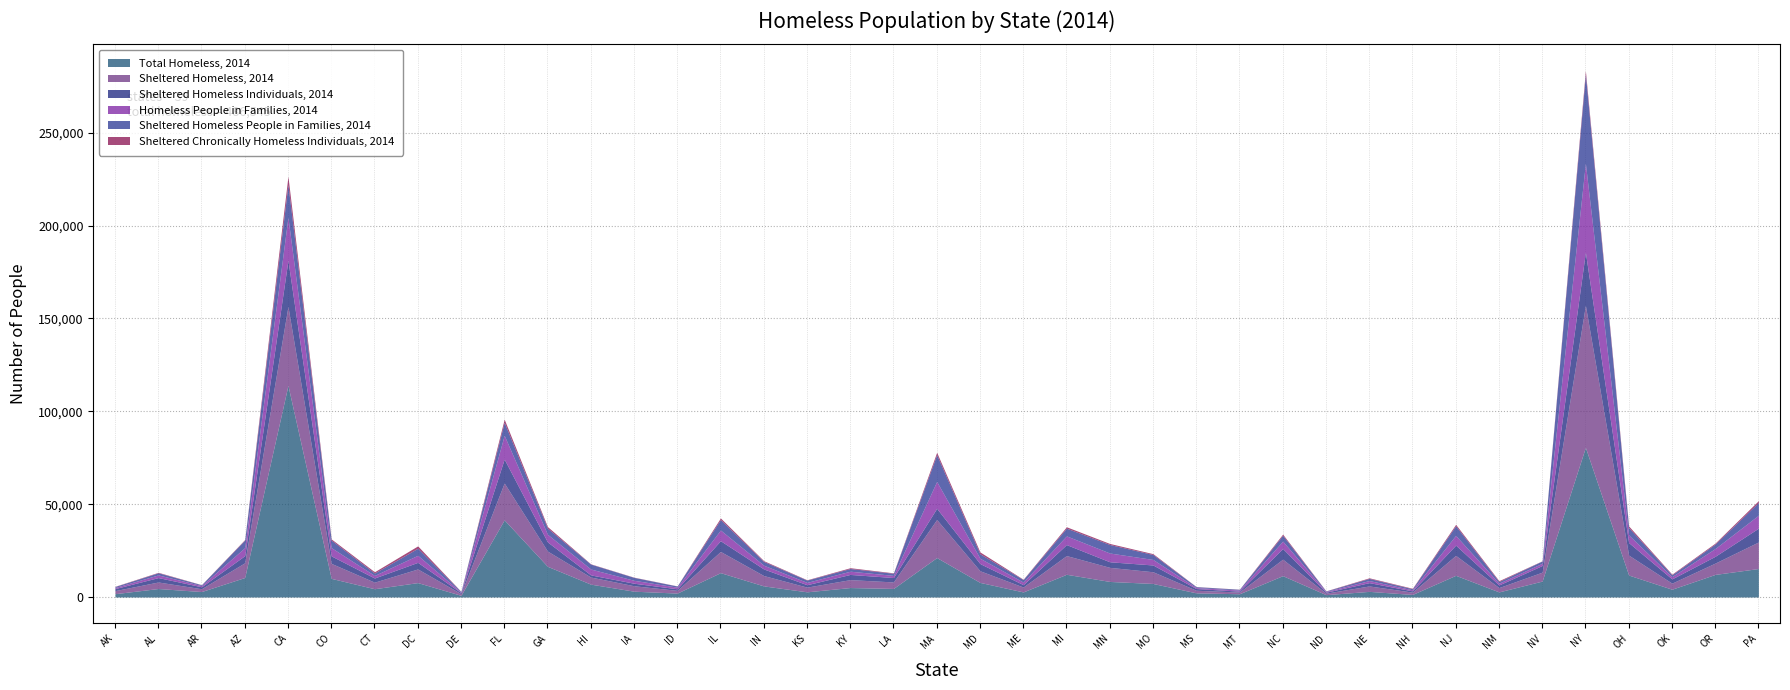

At which category does the chart reach its peak across all series?

CA